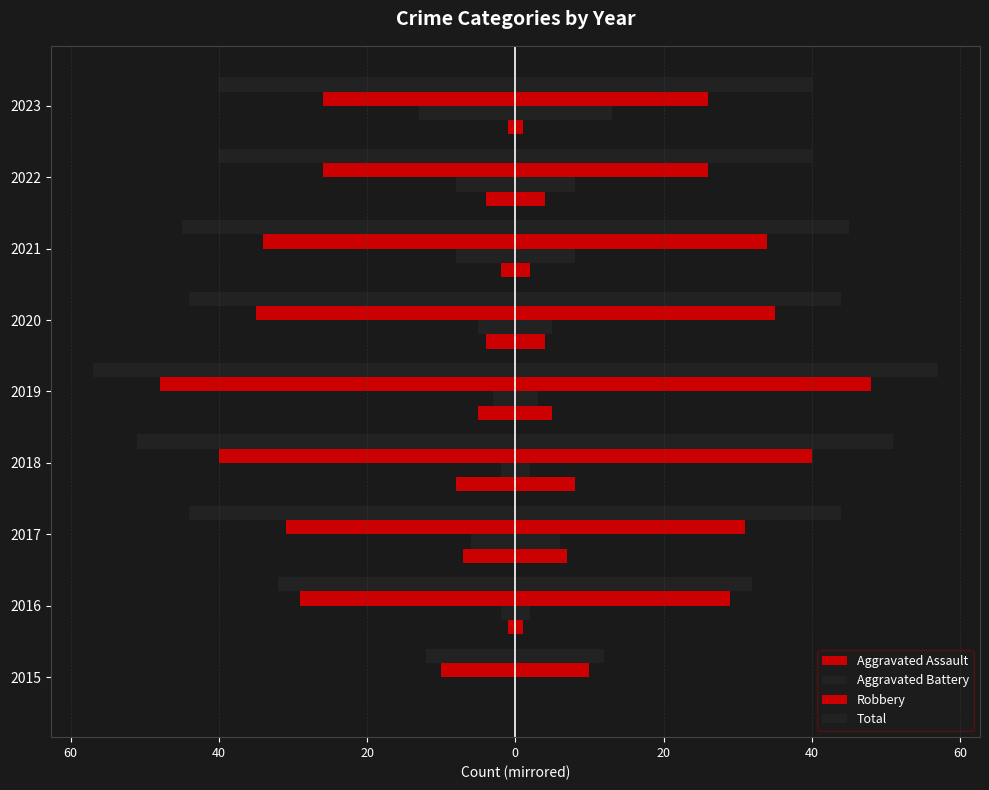

Does the chart contain any negative values?

Yes